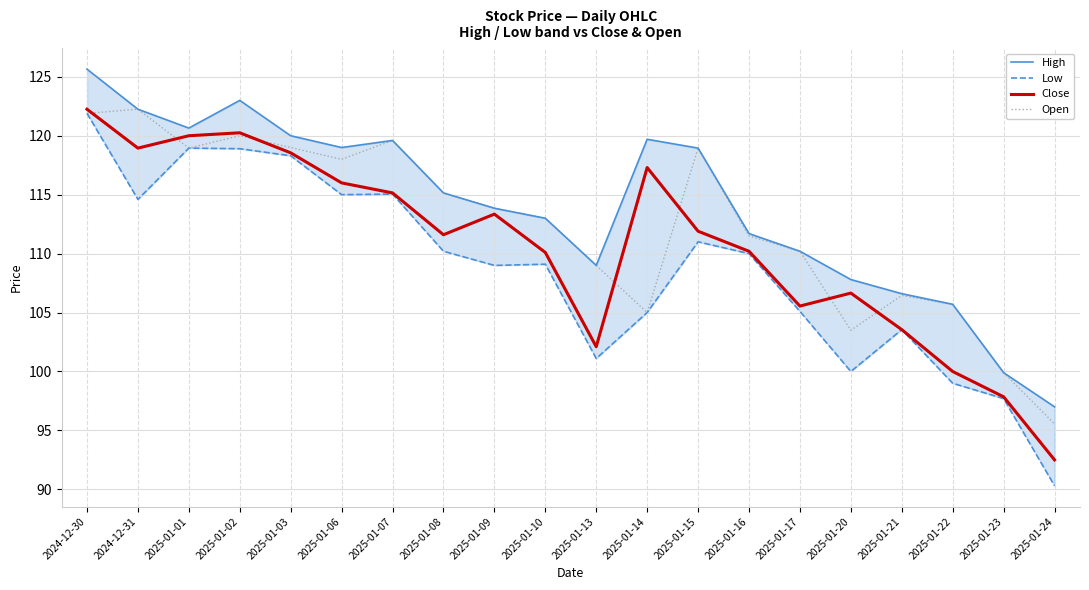

At how many categories does at least one series exceed 91?

20